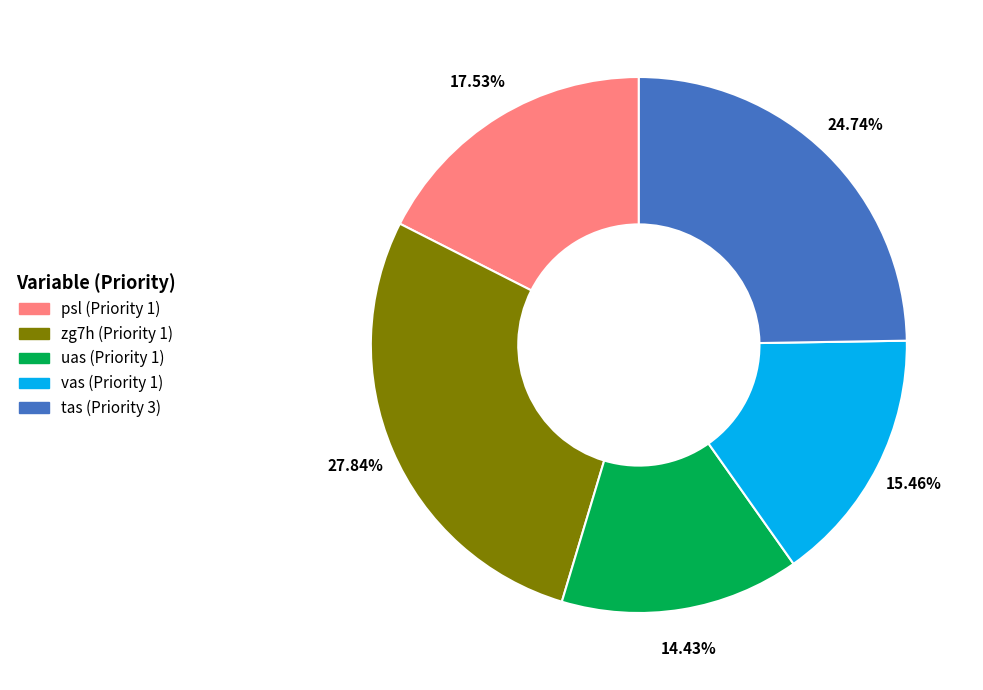

True or false: tas (Priority 3) accounts for 25% of the total.

True